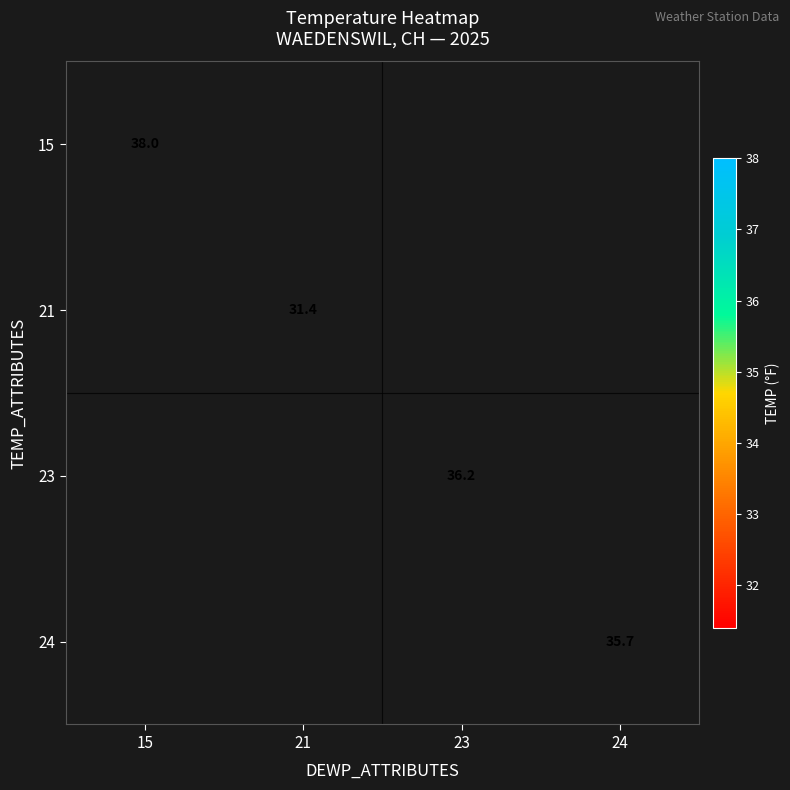

The 23 series shows 22.1 at 23. True or false?

False